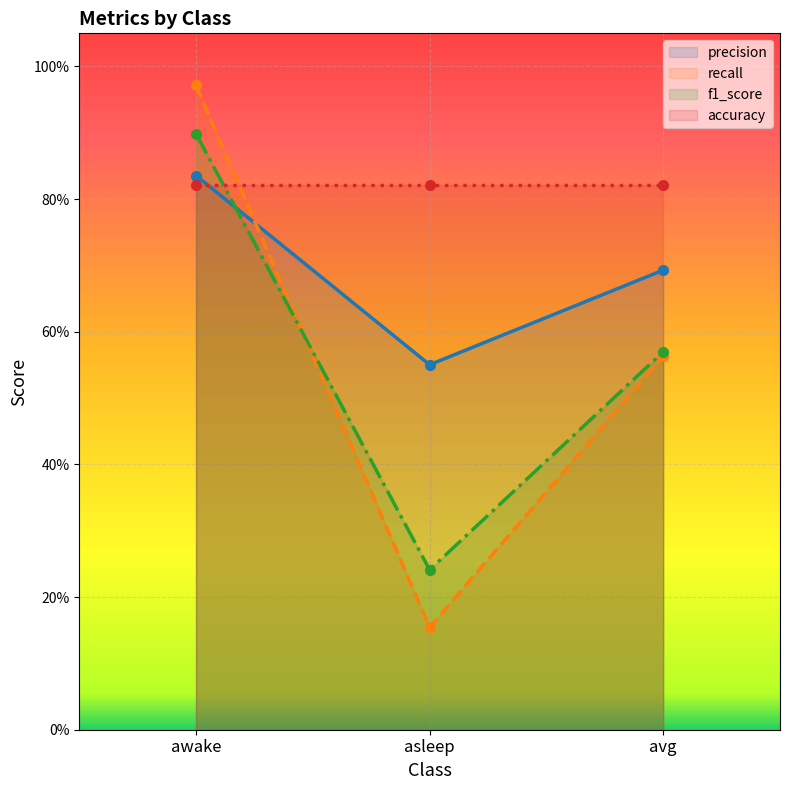

Is it true that recall equals 0.4 at asleep?

False